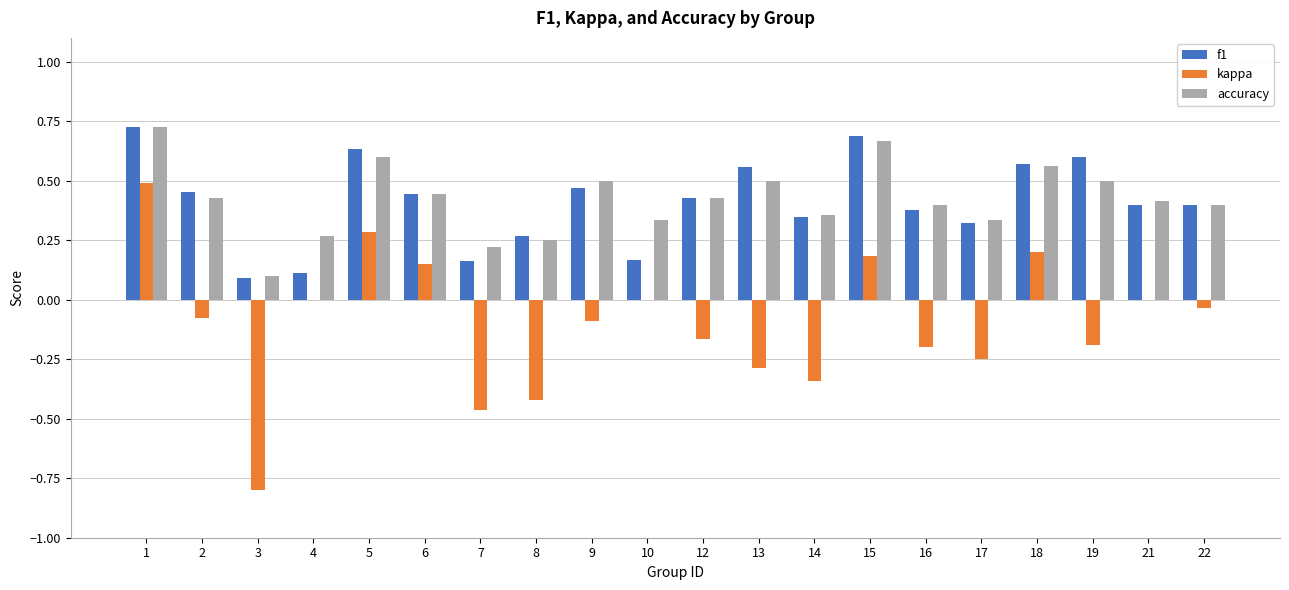

How many accuracy values are between 0 and 1?

20